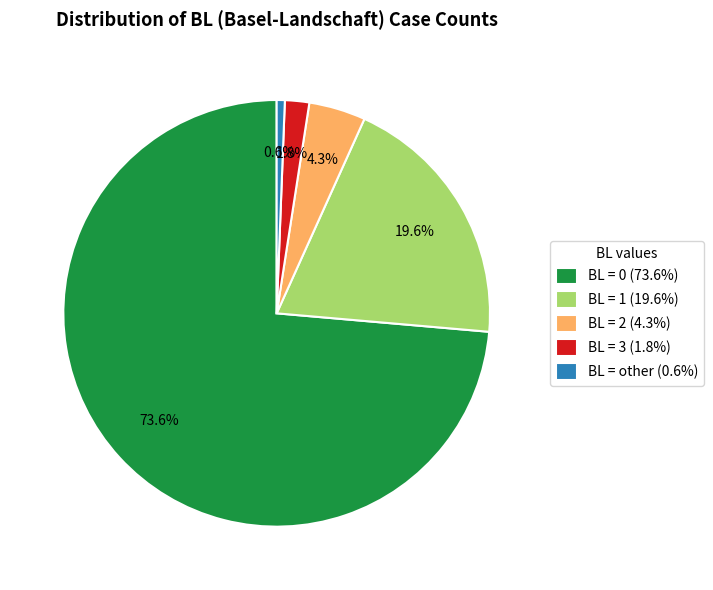

What is the largest slice in the pie chart?

BL = 0 (73.6%)